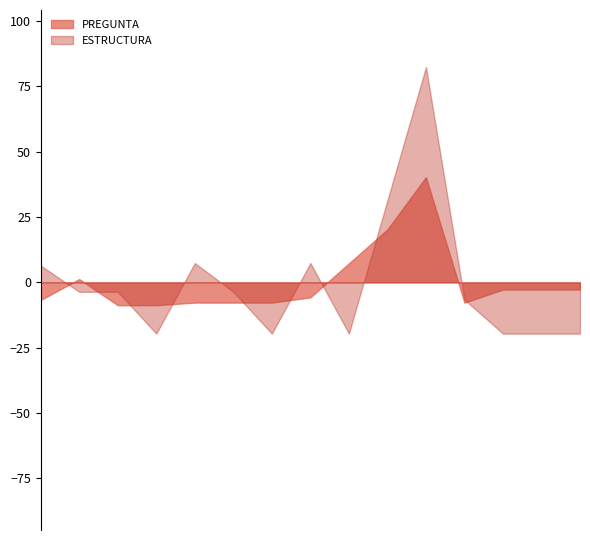

At which category does PREGUNTA reach its first local peak?

2023-09-18_2